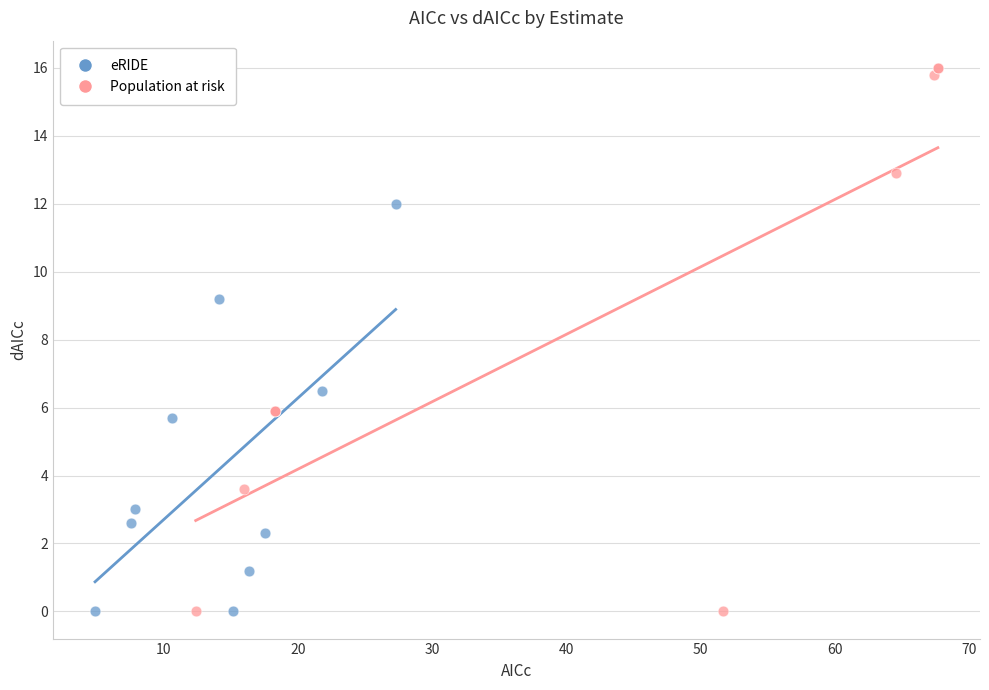

Which series contains the highest Y value?

Population at risk